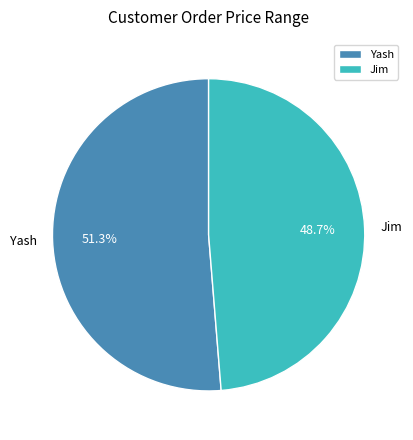

Which slice is the largest?

Yash